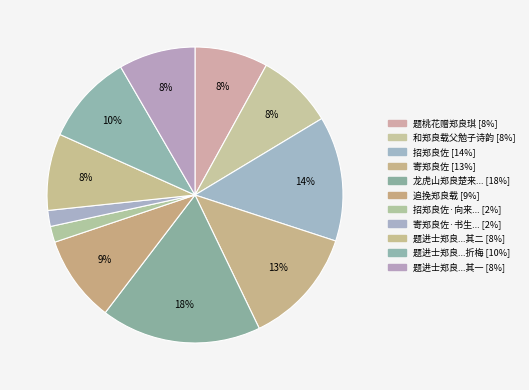

Which category has the smallest portion of the pie?

寄郑良佐·书生著书贪日课